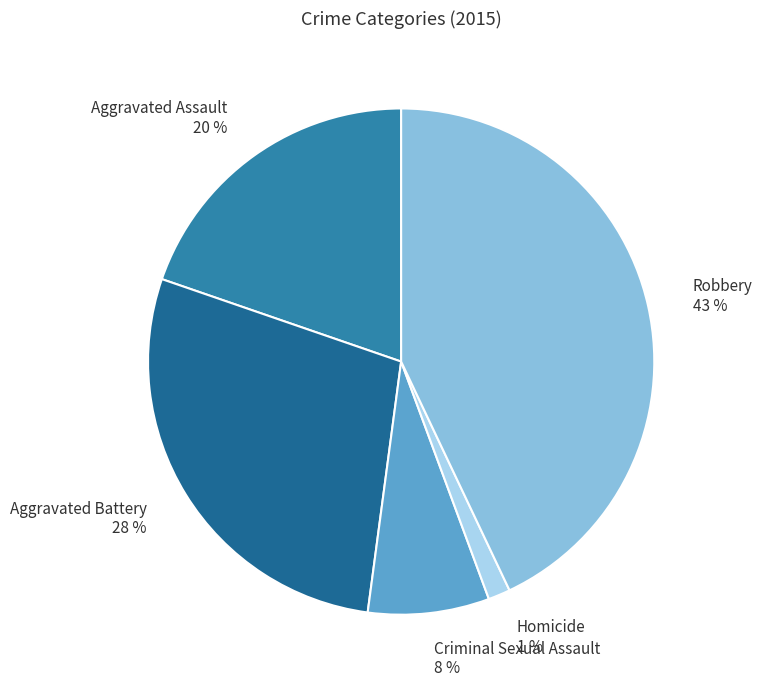

True or false: Aggravated Assault accounts for 20% of the total.

True